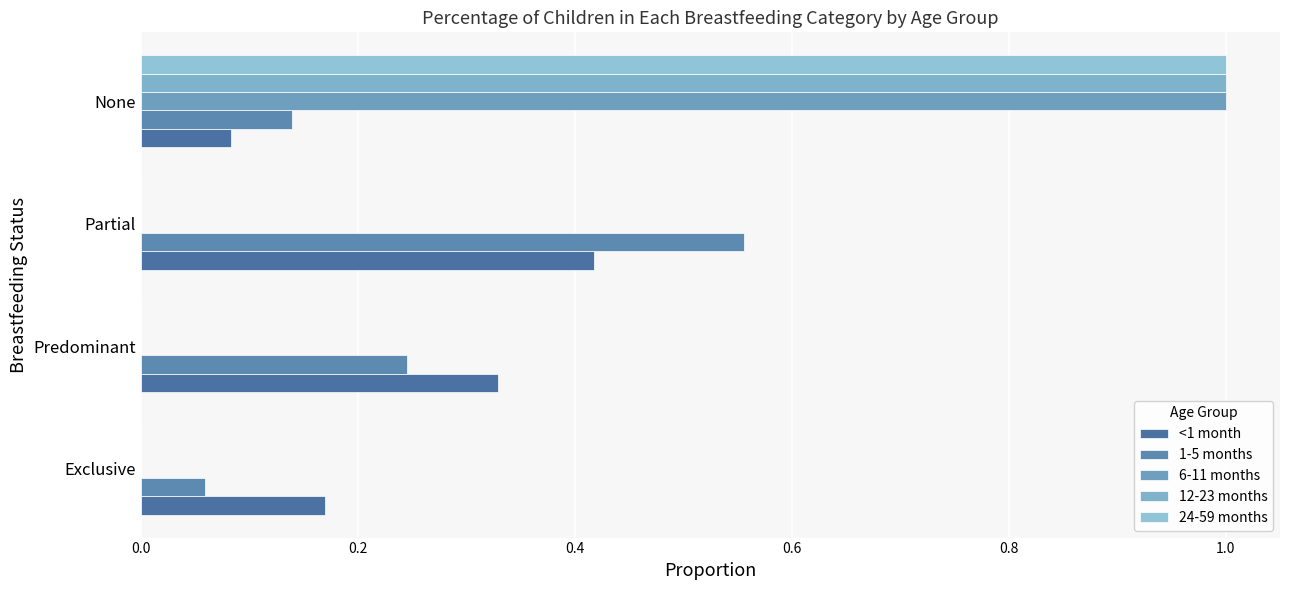

How many series are shown in this chart?

5